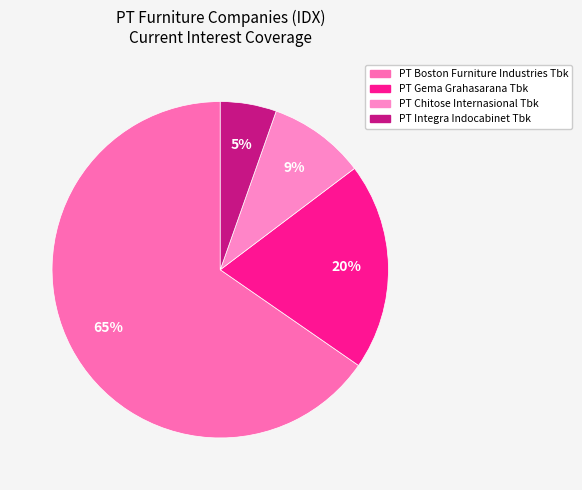

To the nearest percent, what portion does PT Gema Grahasarana Tbk represent?

20%